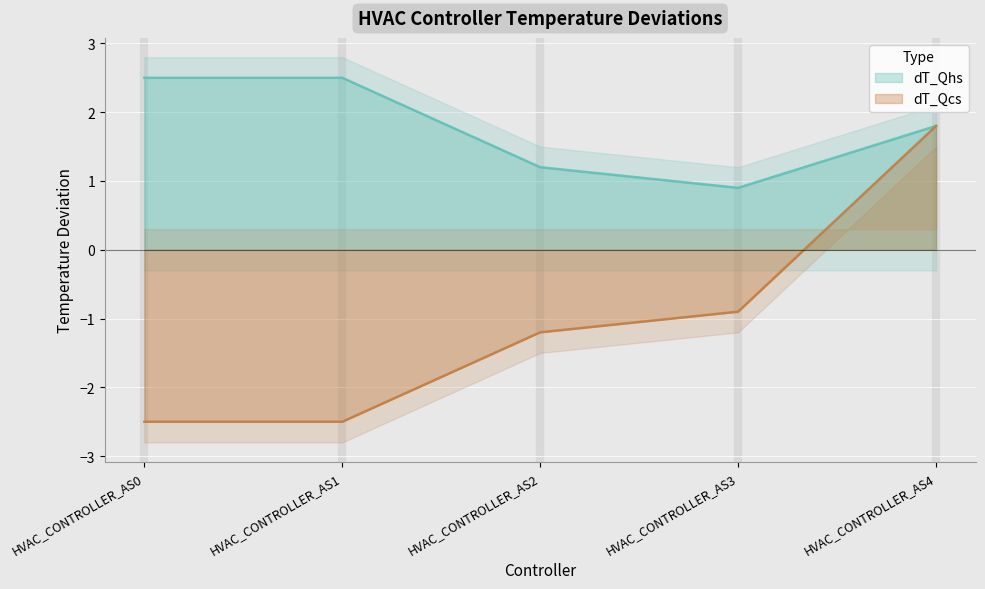

Between HVAC_CONTROLLER_AS0 and HVAC_CONTROLLER_AS4, which is larger?

HVAC_CONTROLLER_AS0